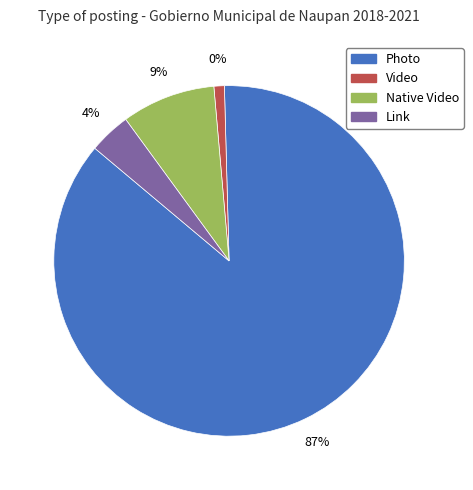

Does Link represent more than half of the total?

No